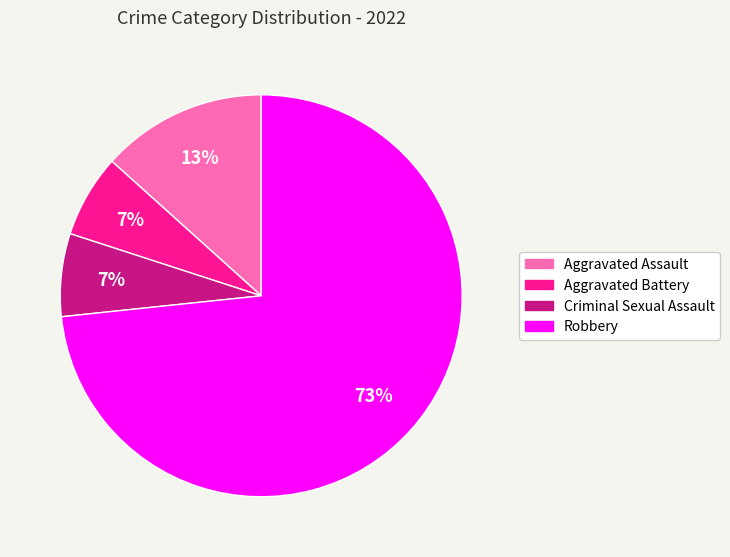

Count the number of slices in the pie.

4